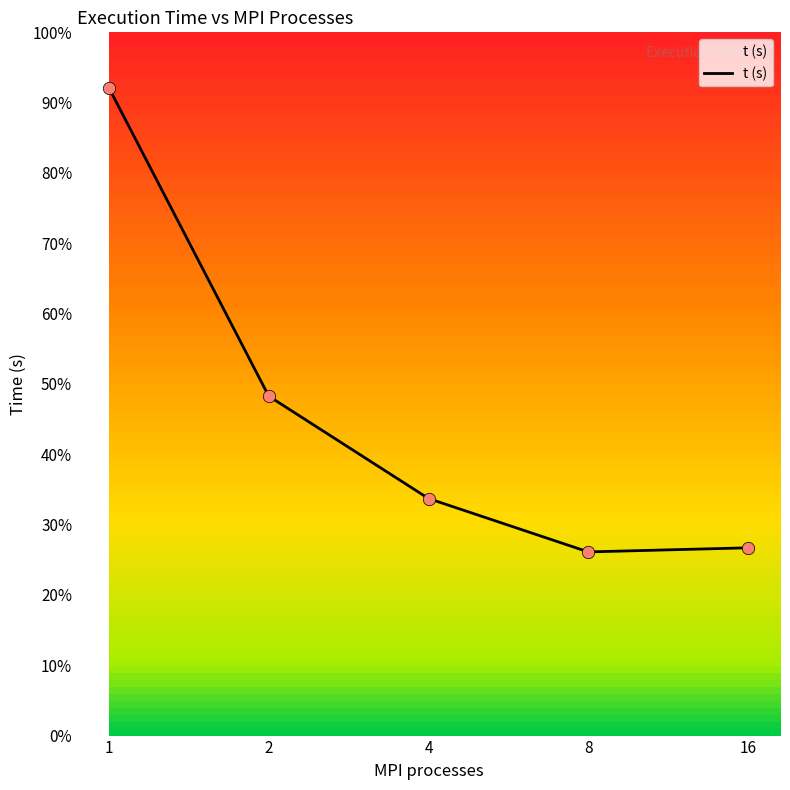

Which has a higher value, 8 or 1?

1